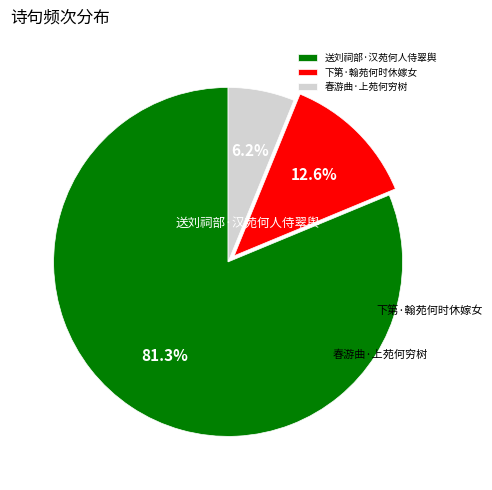

True or false: 下第·翰苑何时休嫁女 accounts for 23% of the total.

False